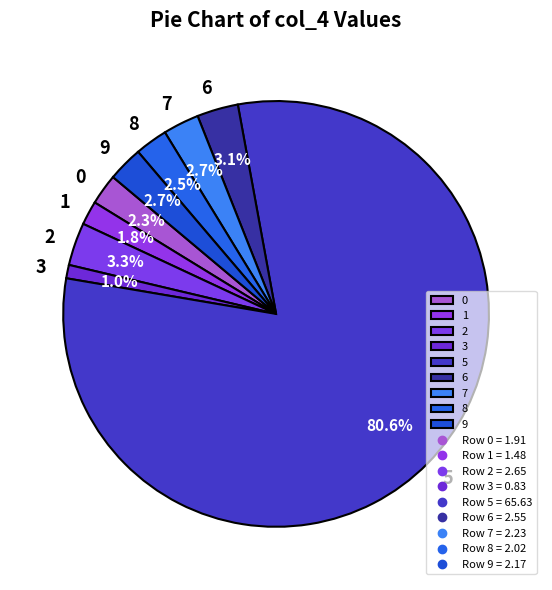

What is the largest slice in the pie chart?

5